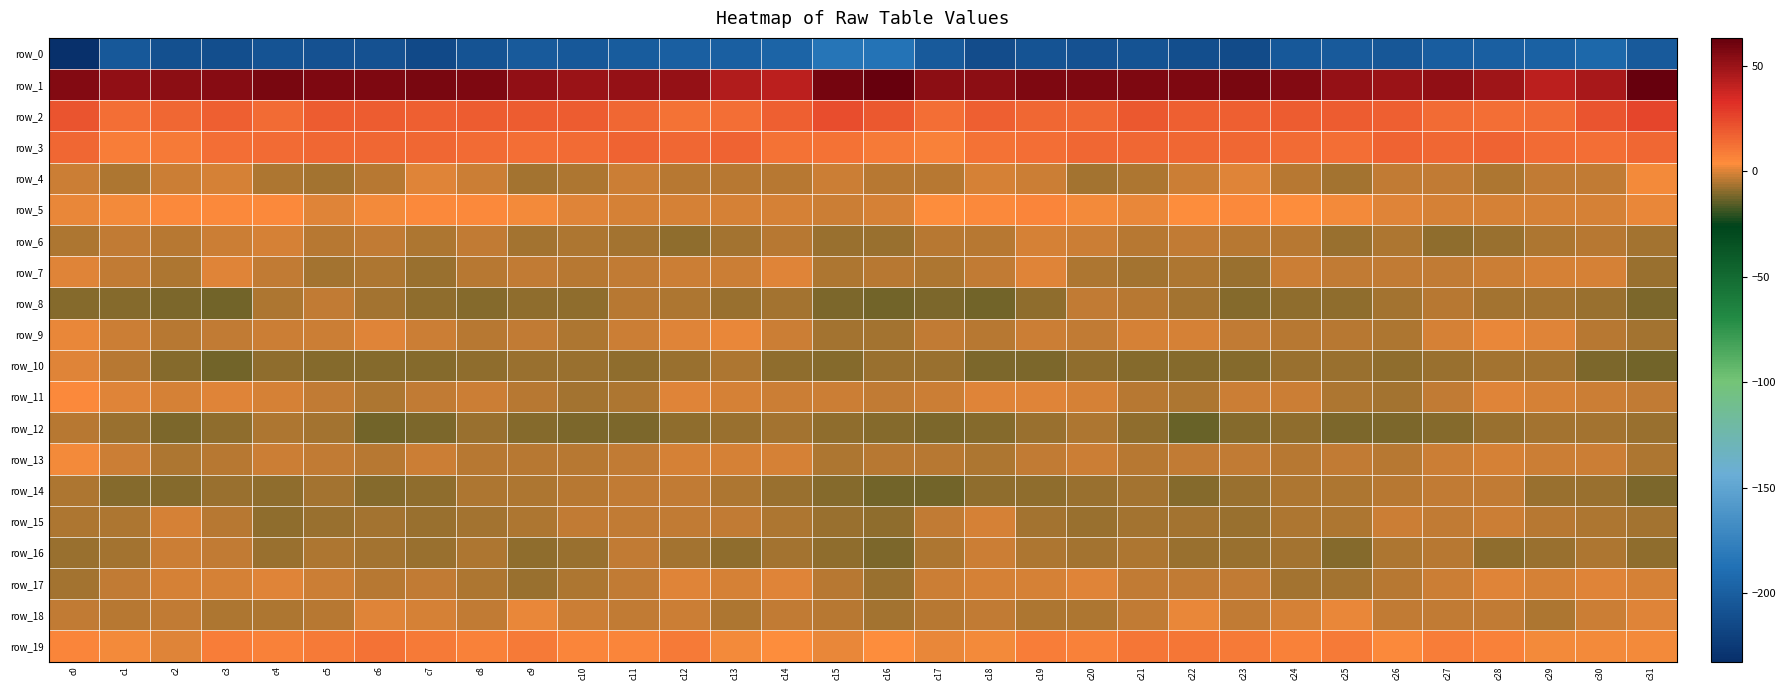

What is the average value of the row_1 series?

53.8